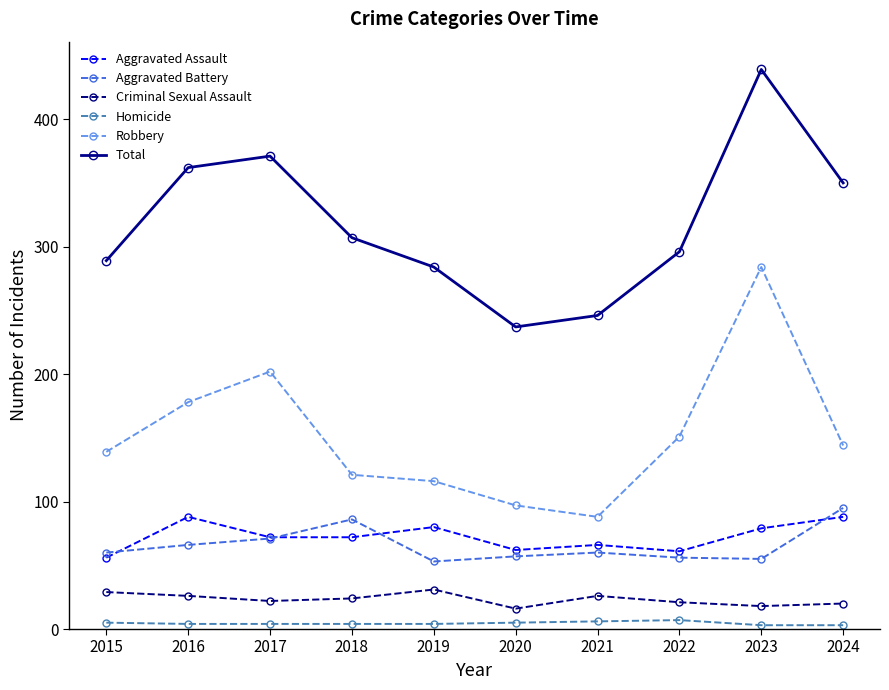

At how many categories does at least one series exceed 332?

4